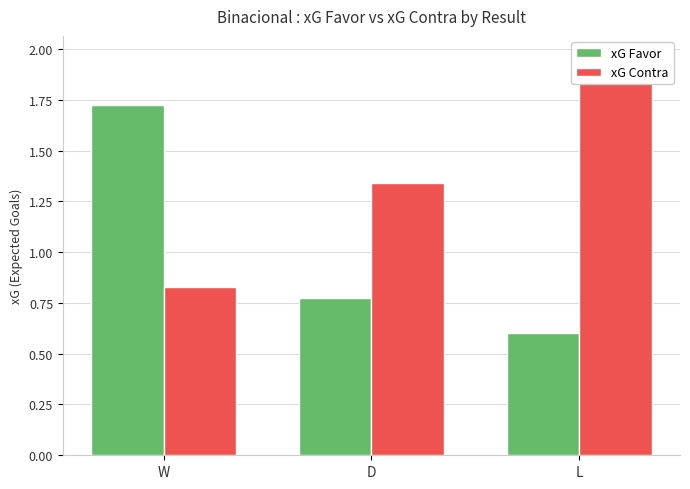

How many bars are there in each group?

2